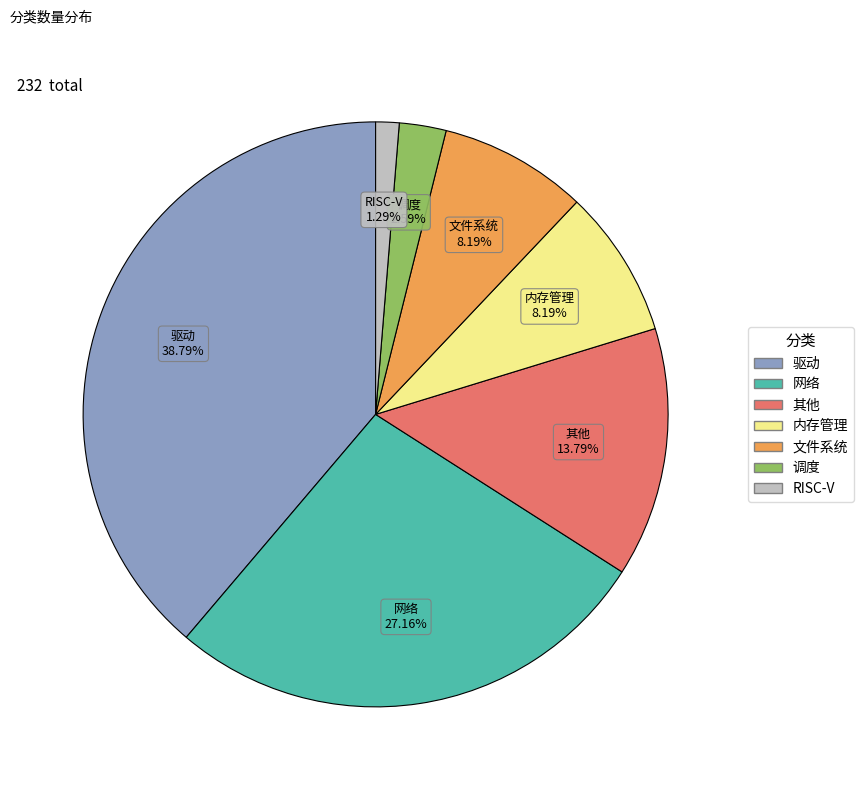

Combined, do 文件系统 and 内存管理 account for over 50%?

No